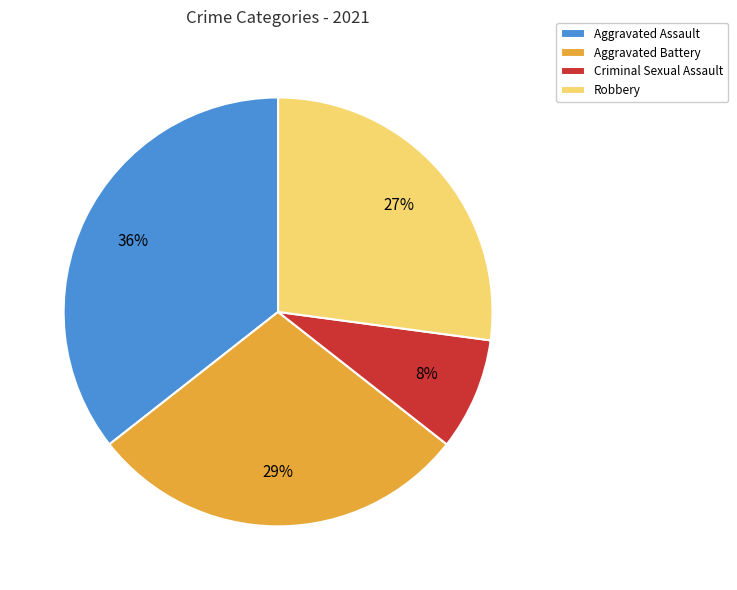

What is the smallest slice in the pie chart?

Criminal Sexual Assault